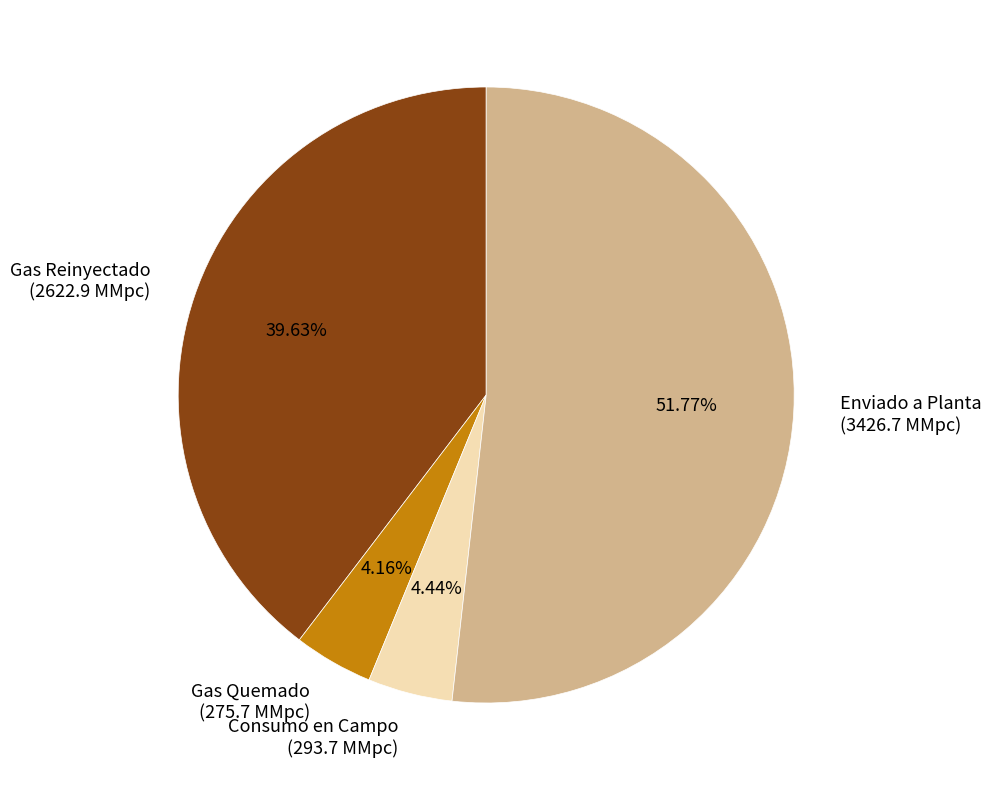

Count the number of slices in the pie.

4